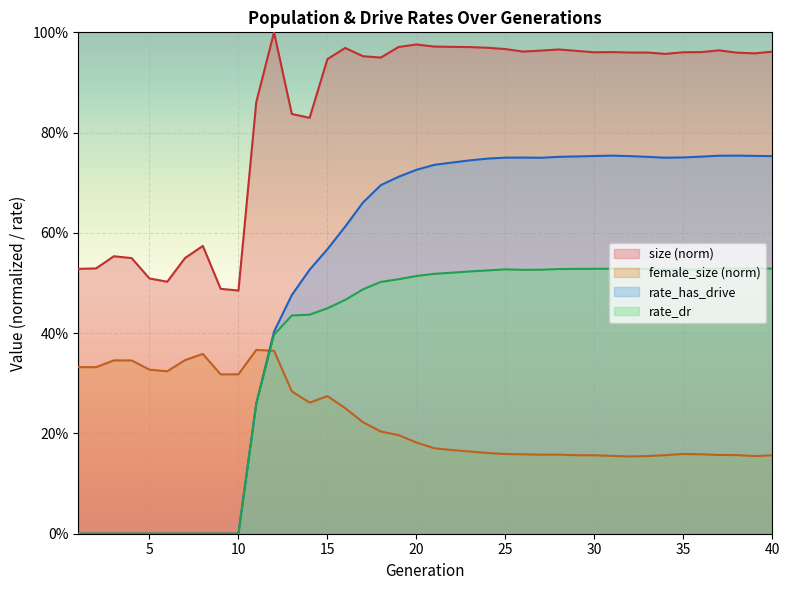

How many lines are shown in the chart?

4